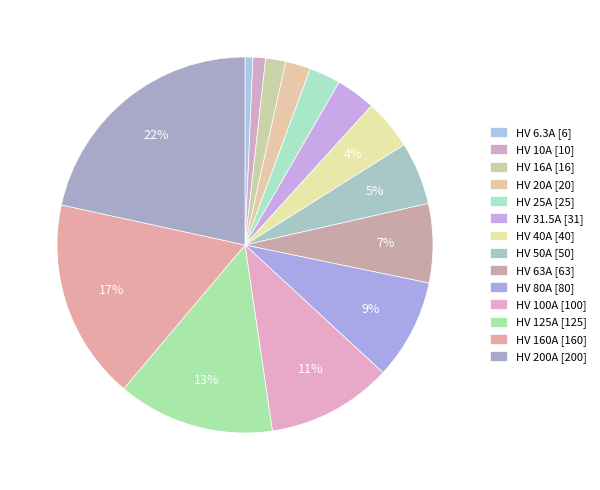

Combined, do HV 100A and HV 31.5A account for over 50%?

No